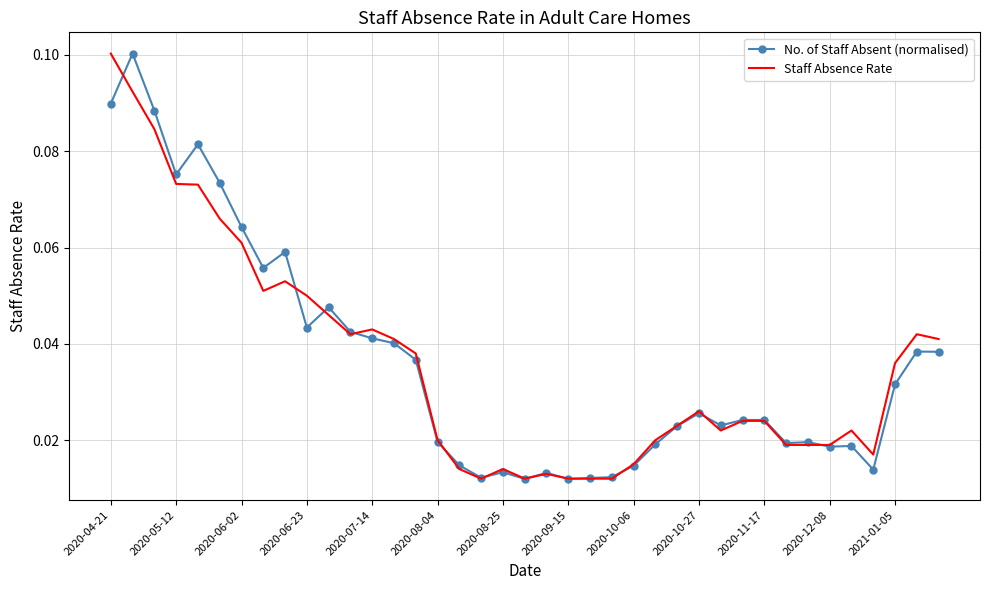

Is it true that No. of Staff Absent (normalised) equals 0.0 at 2020-05-12?

False